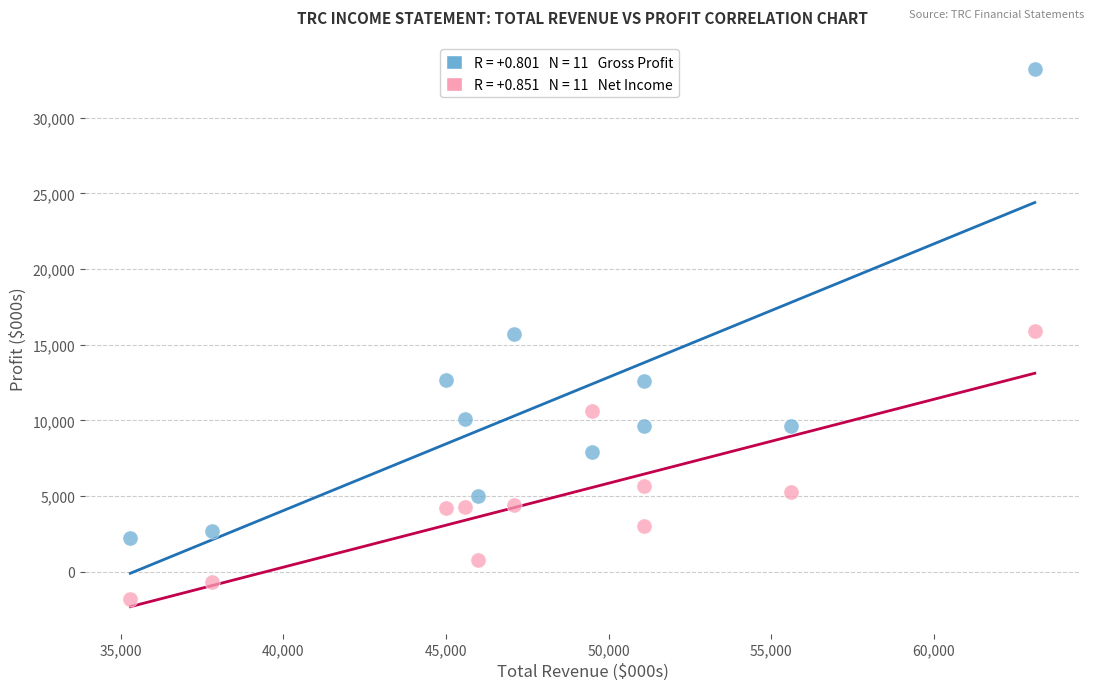

Across all data points, what is the range of X values (max minus min)?

27800